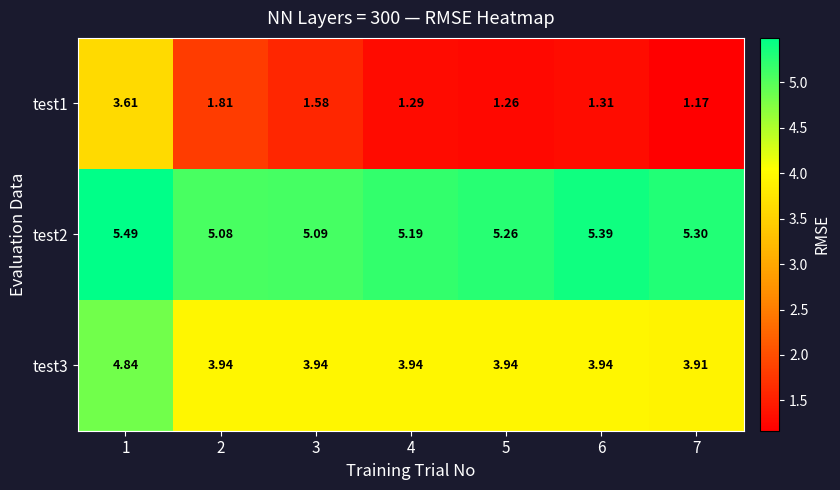

Rank the series by their average value, from highest to lowest.

test2, test3, test1